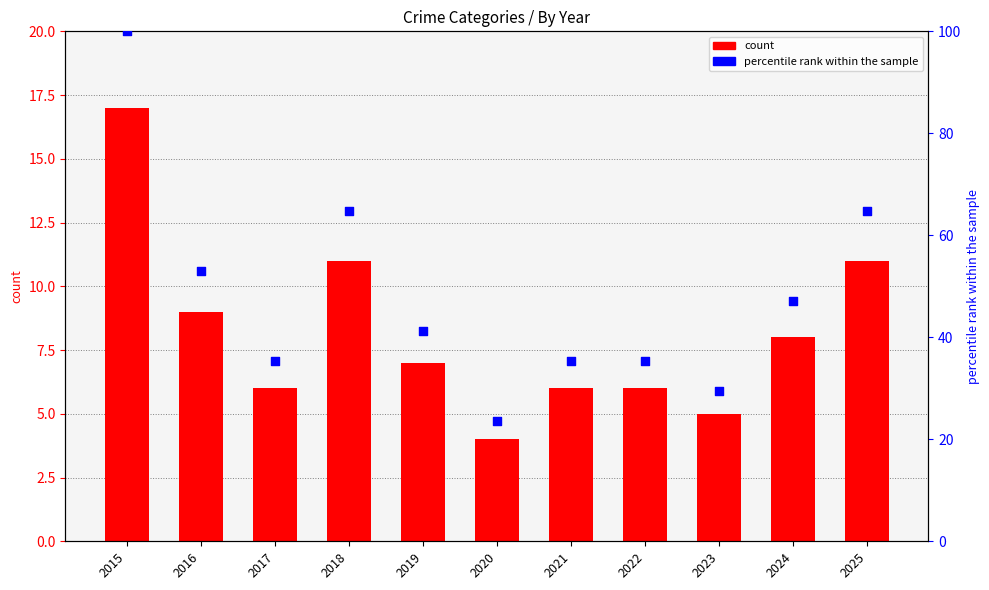

Is the value of Aggravated Assault at 2021 greater than the value of Robbery at 2019?

No